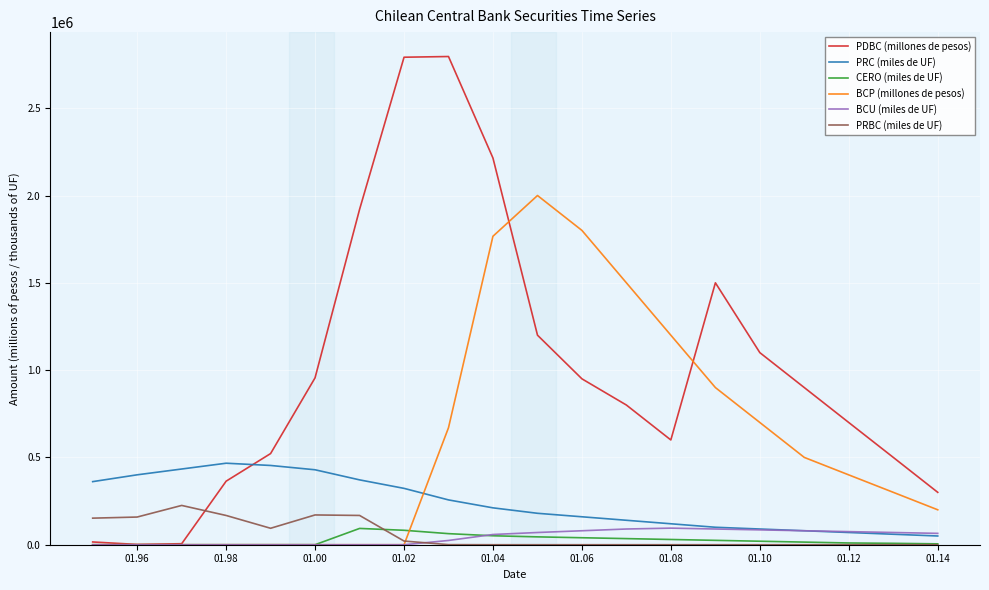

How many intersections are there between PRC (miles de UF) and PDBC (millones de pesos)?

1